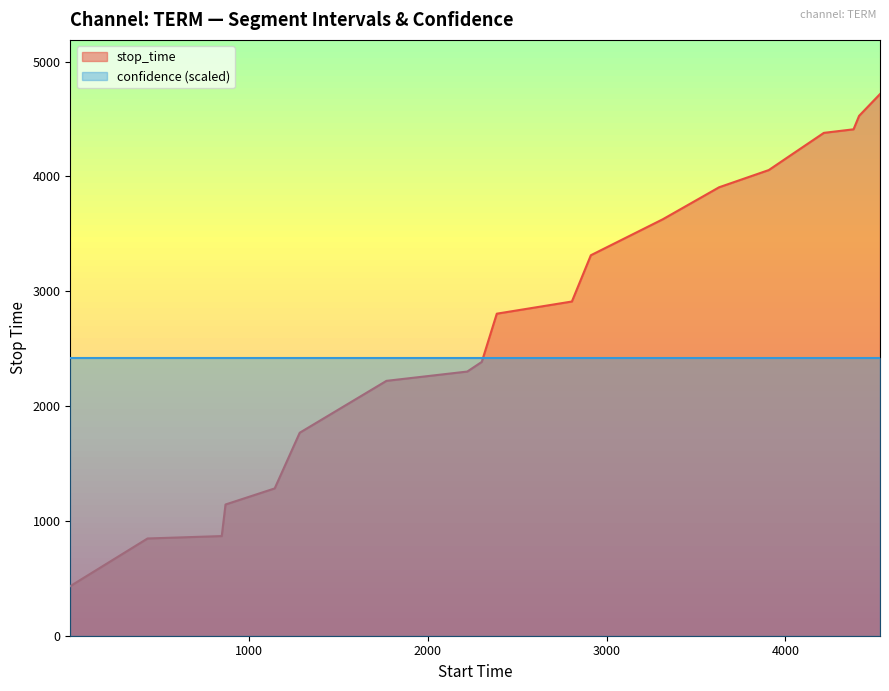

How many categories are shown in the chart?

20